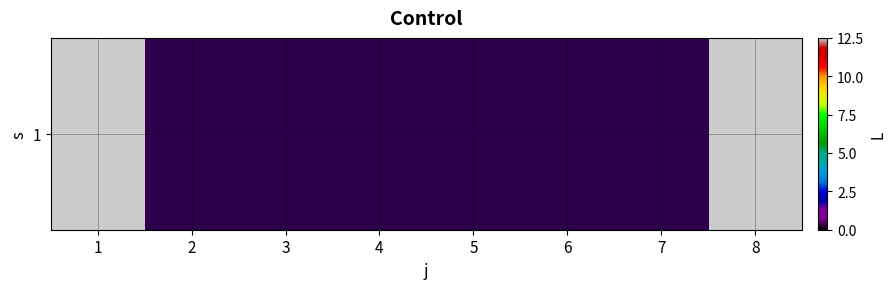

The value at 4 is 0.0. True or false?

True